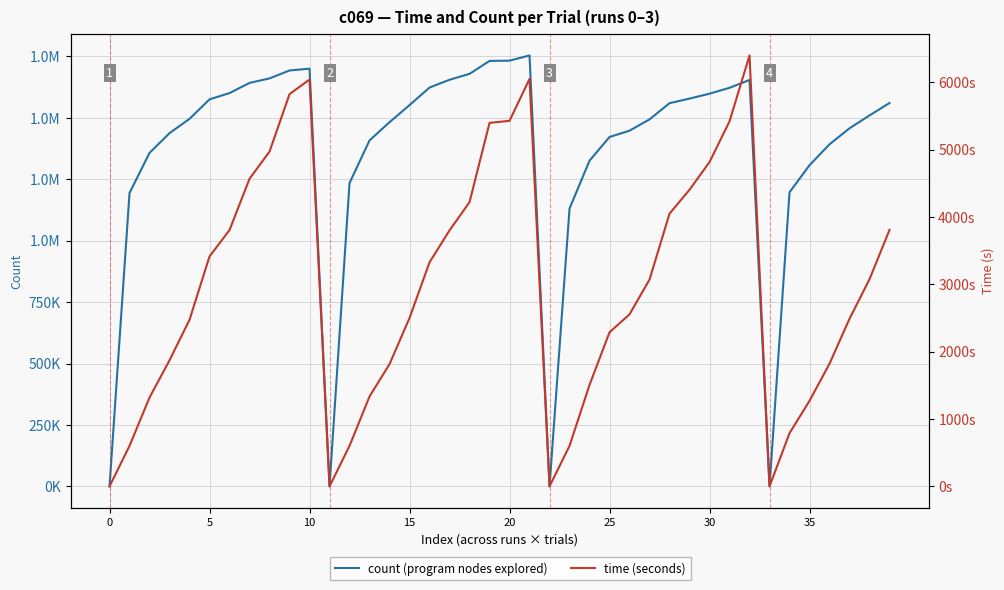

What is the difference between the maximum and minimum values in the time (seconds) series?

6397.7